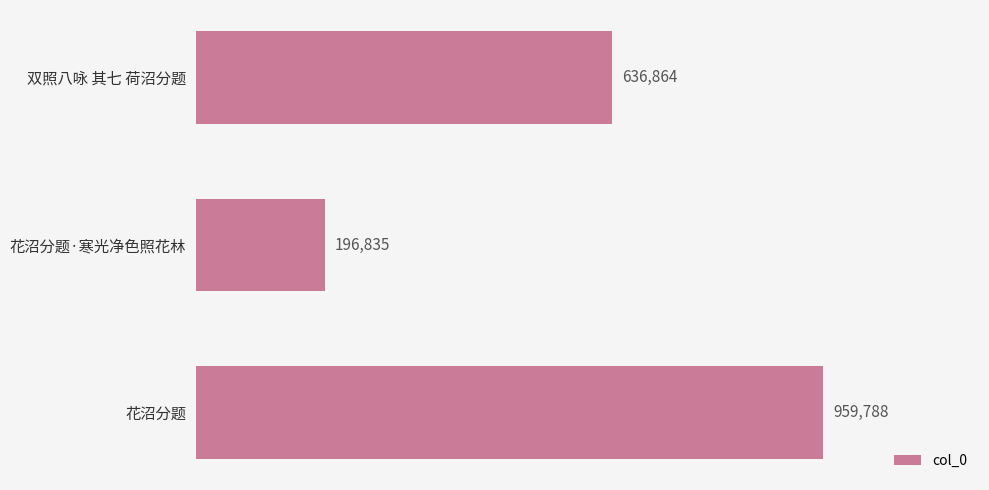

Are the bars horizontal?

Yes